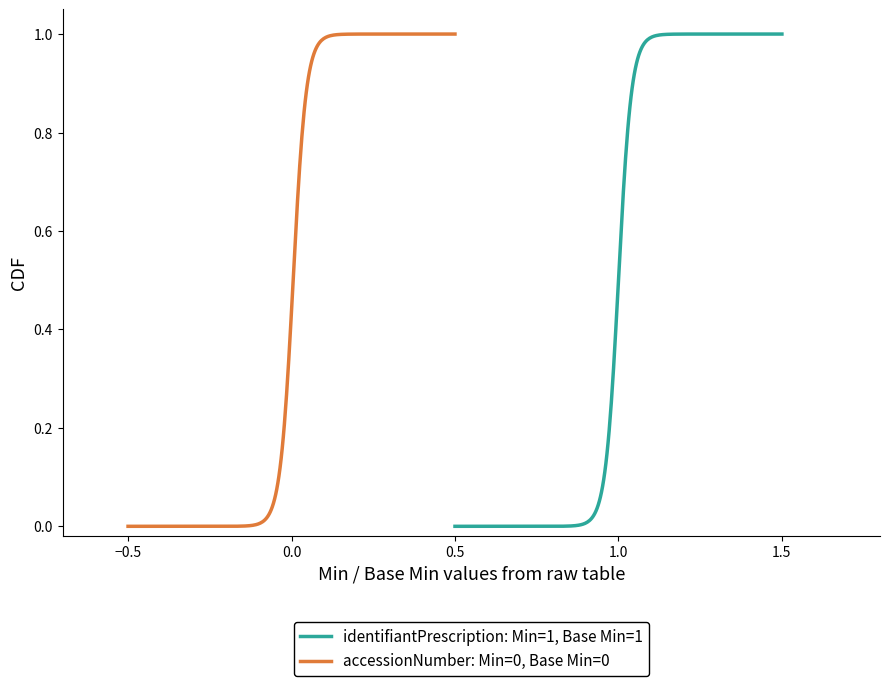

What position from the left is Base Min?

2